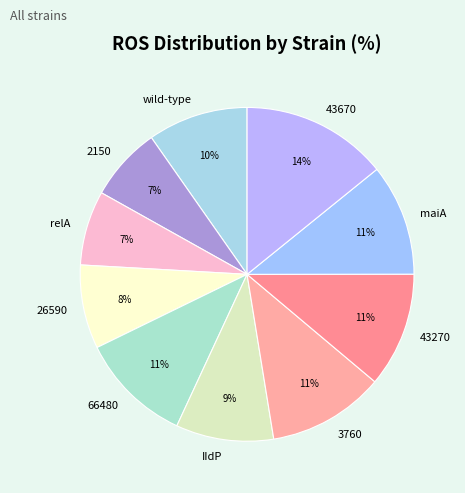

Which has a higher value, relA or 43270?

43270